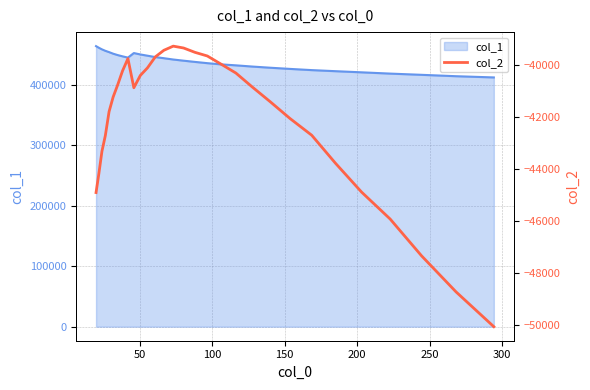

How many points are lower than both their immediate neighbors (excluding endpoints)?

1